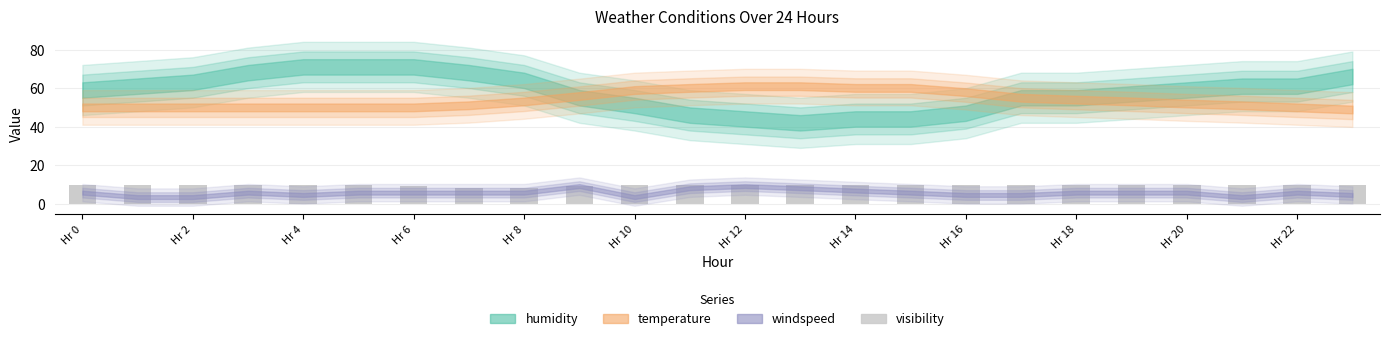

What is the minimum value shown in the chart?

8